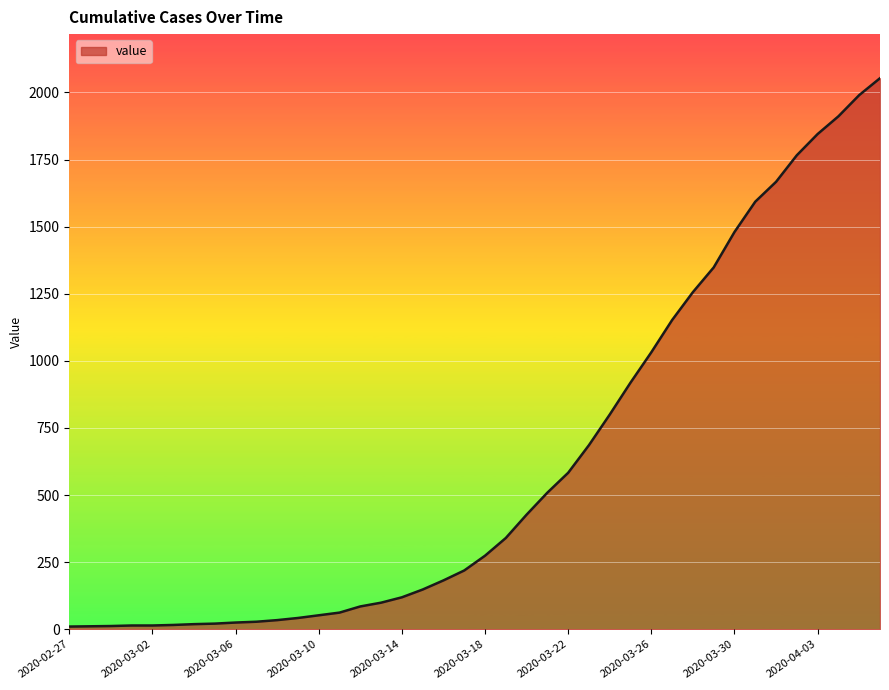

What is the maximum value shown in the chart?

2053